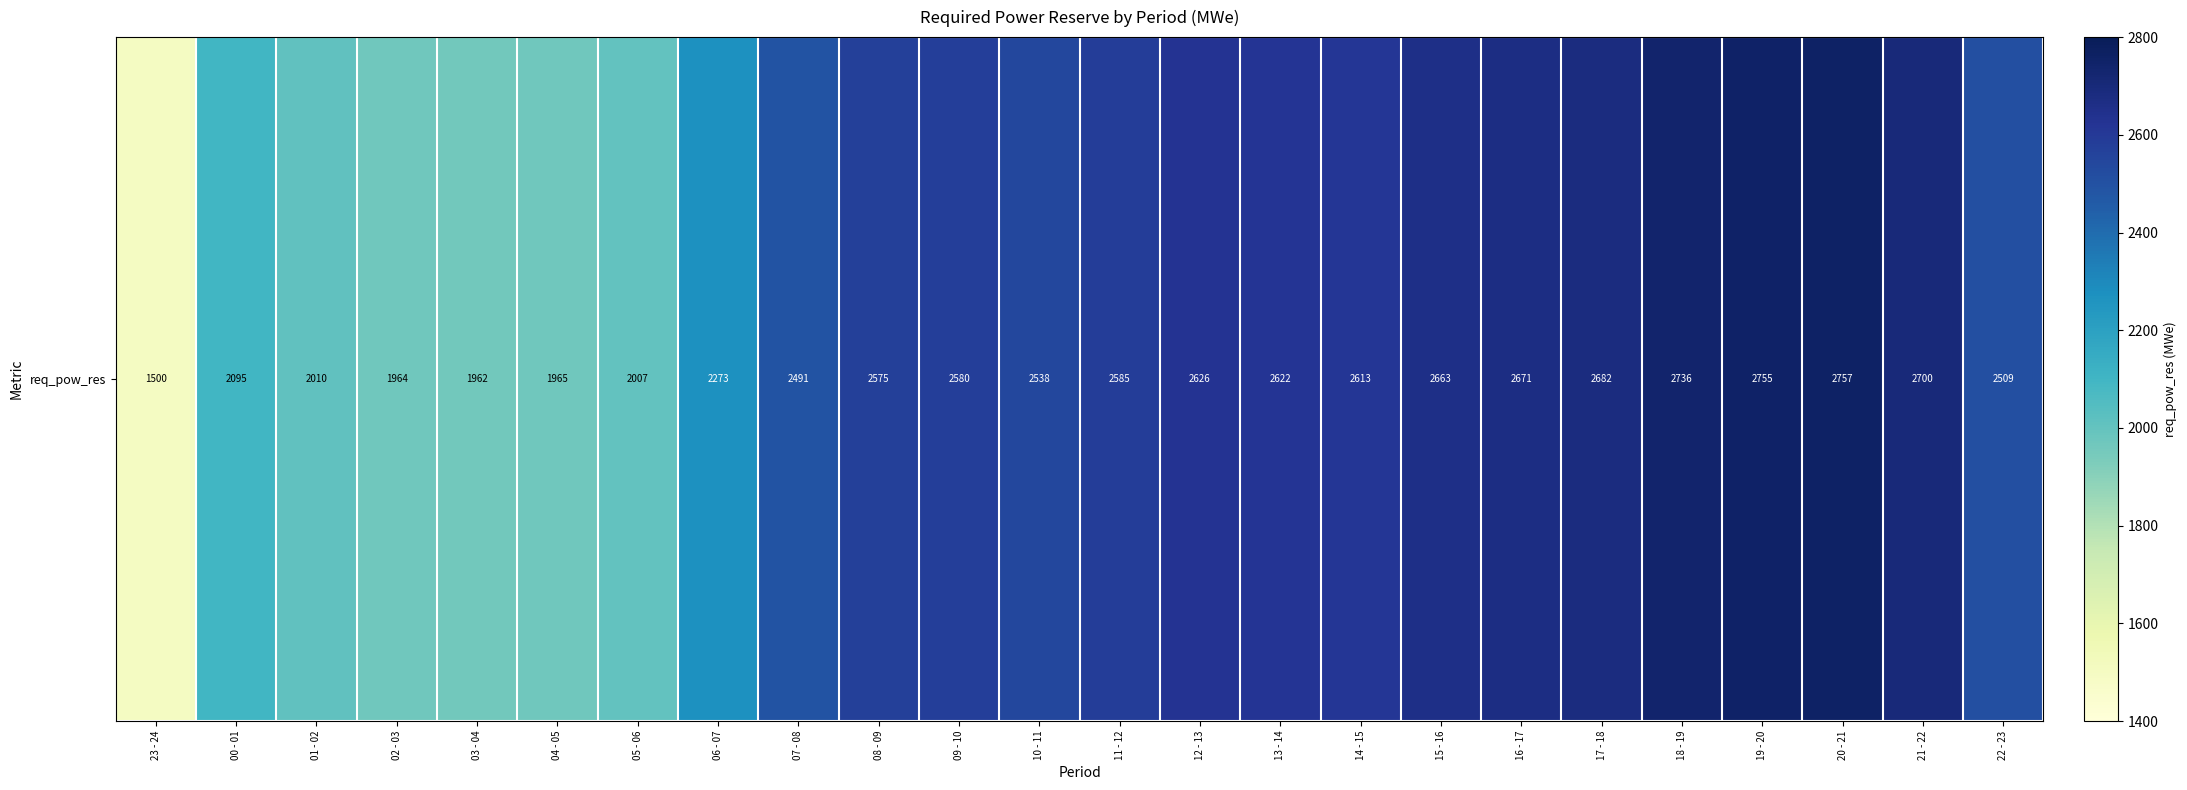

Rank the categories by value from lowest to highest.

23 - 24, 03 - 04, 02 - 03, 04 - 05, 05 - 06, 01 - 02, 00 - 01, 06 - 07, 07 - 08, 22 - 23, 10 - 11, 08 - 09, 09 - 10, 11 - 12, 14 - 15, 13 - 14, 12 - 13, 15 - 16, 16 - 17, 17 - 18, 21 - 22, 18 - 19, 19 - 20, 20 - 21